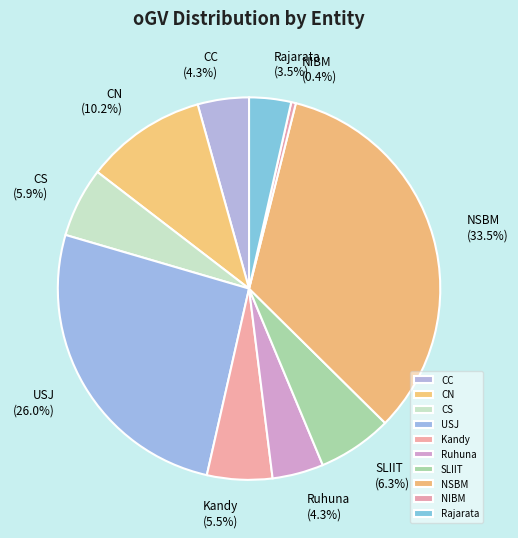

Is it true that SLIIT is 6% of the pie?

True